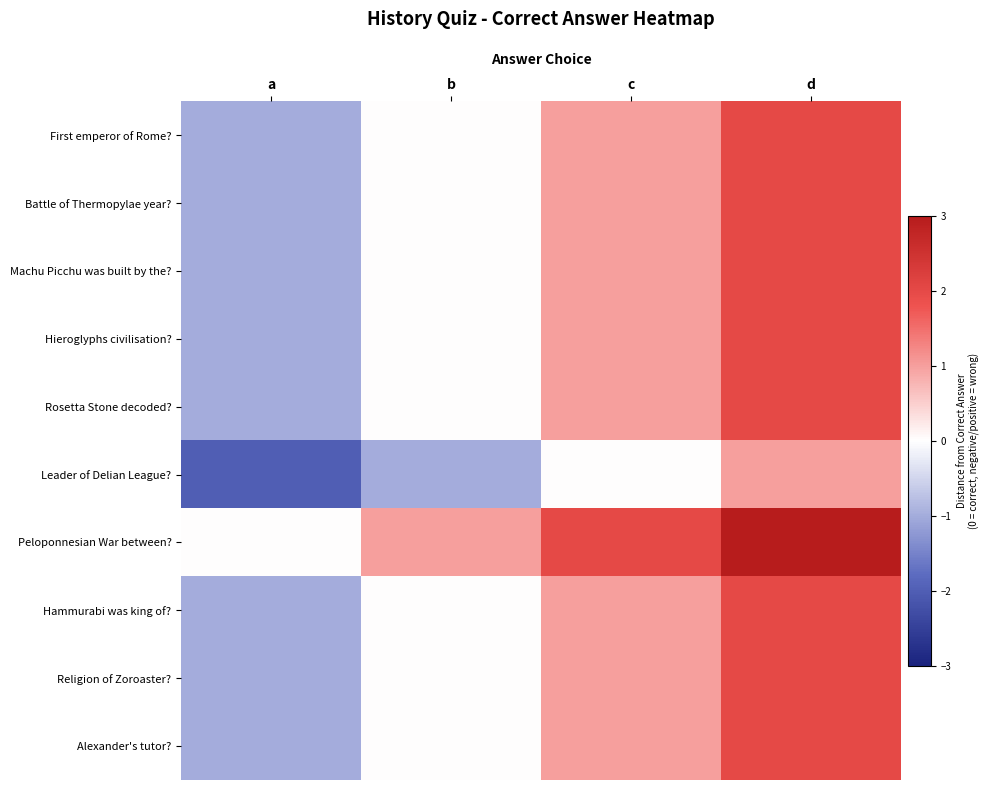

Which label corresponds to the largest value in the chart?

d